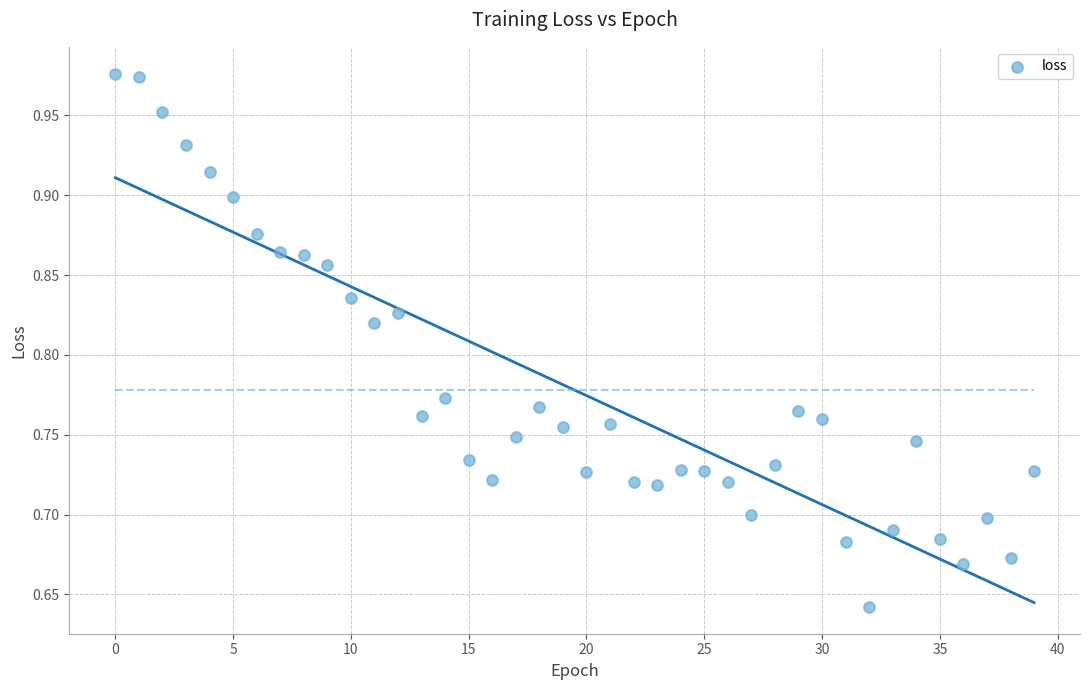

What is the range of Y values (max minus min)?

0.3